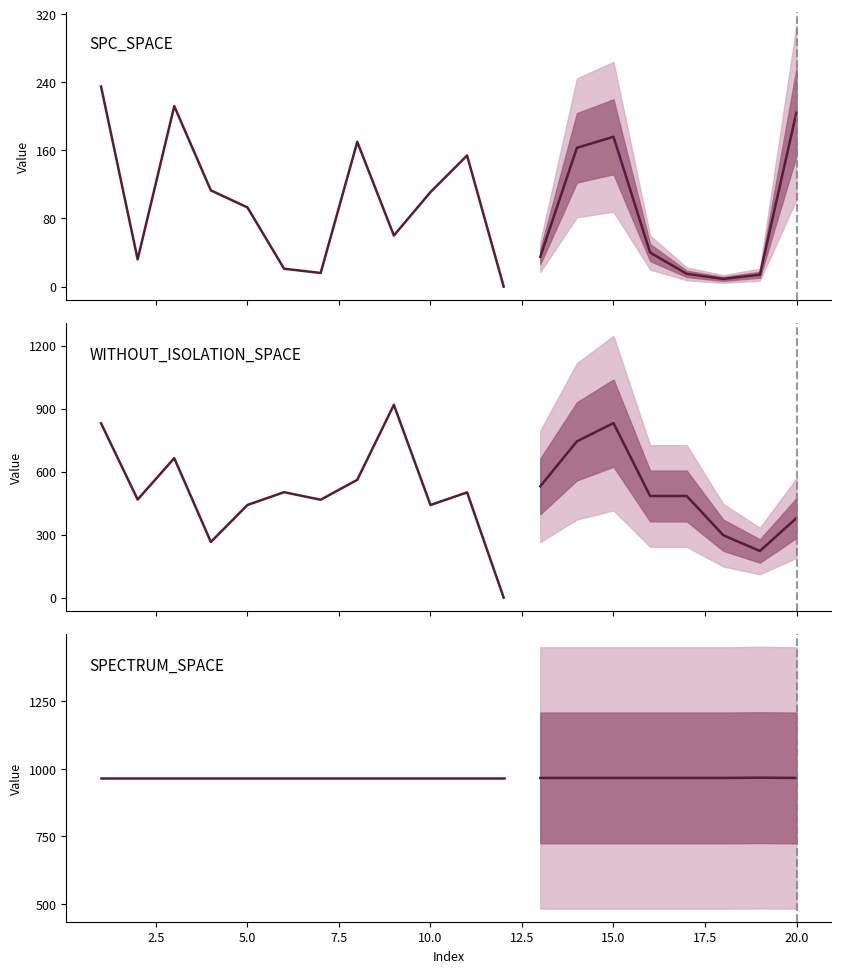

What is the value of the SPECTRUM_SPACE point at the 15th from the left?

966